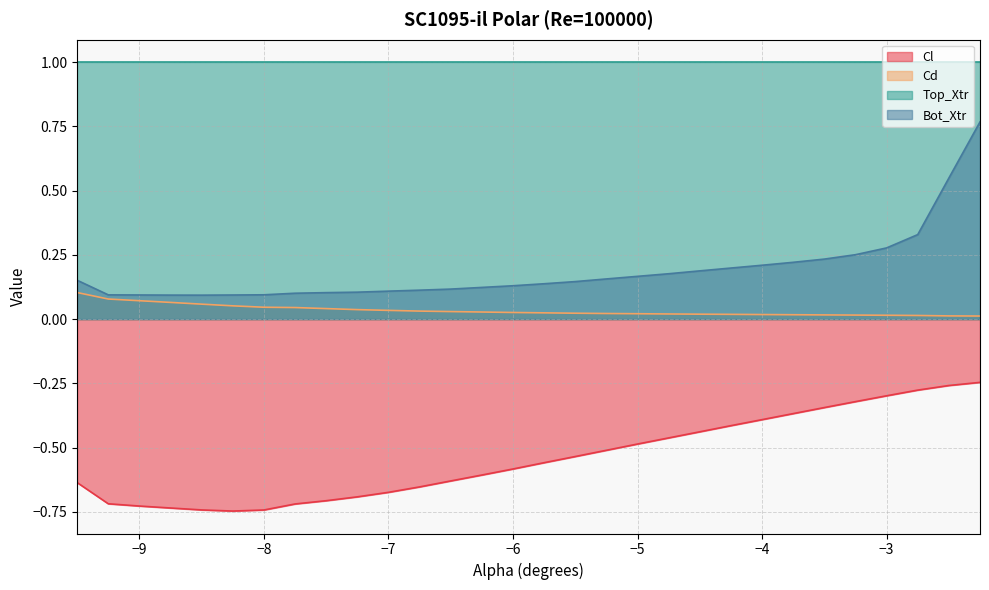

What is the sum of all Bot_Xtr values?

5.6